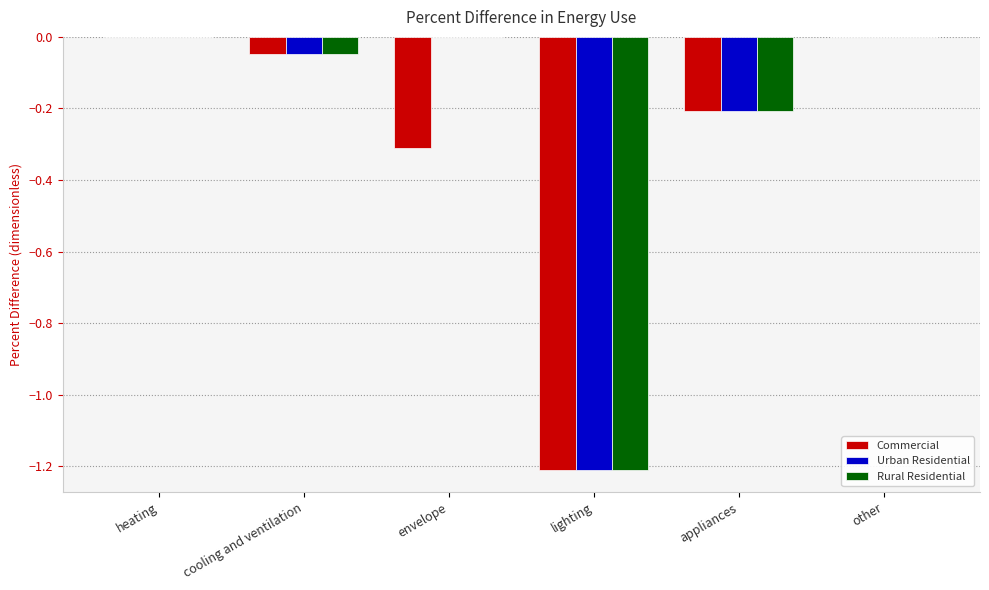

Is the value of Rural Residential at heating greater than the value of Commercial at cooling and ventilation?

Yes